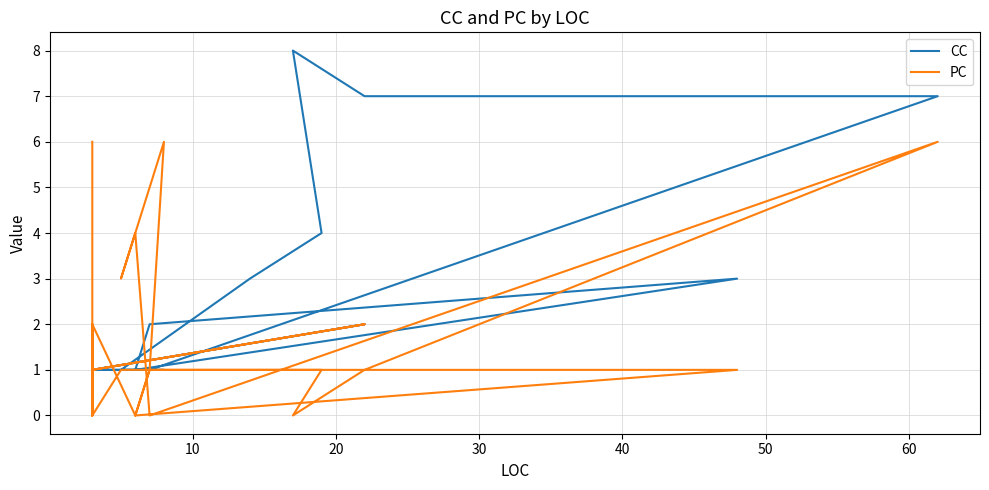

What is the difference between the maximum and minimum values in the CC series?

7